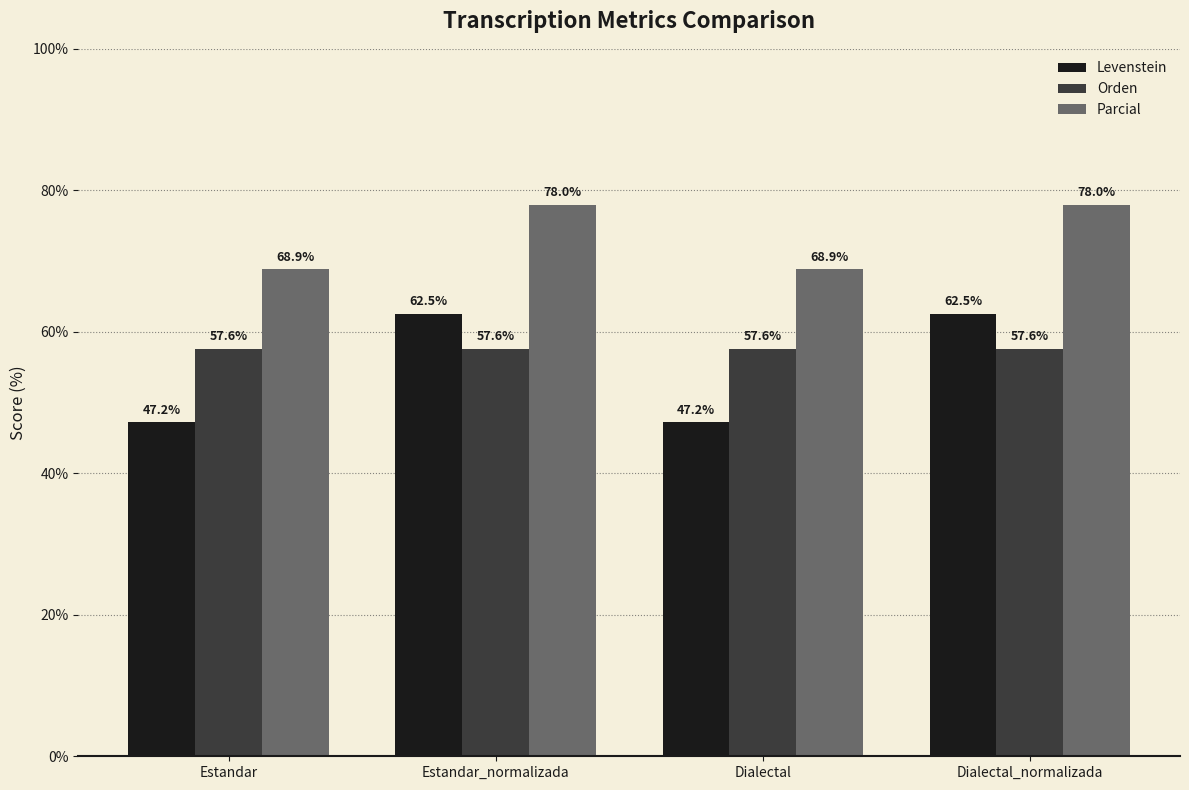

How many data points in Parcial are above 77?

2